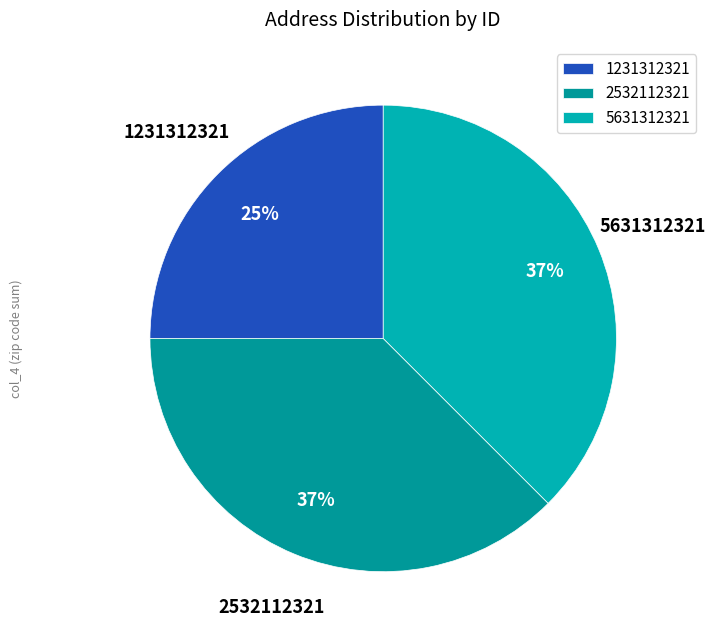

What percentage is the 5631312321 slice, to the nearest percent?

37%